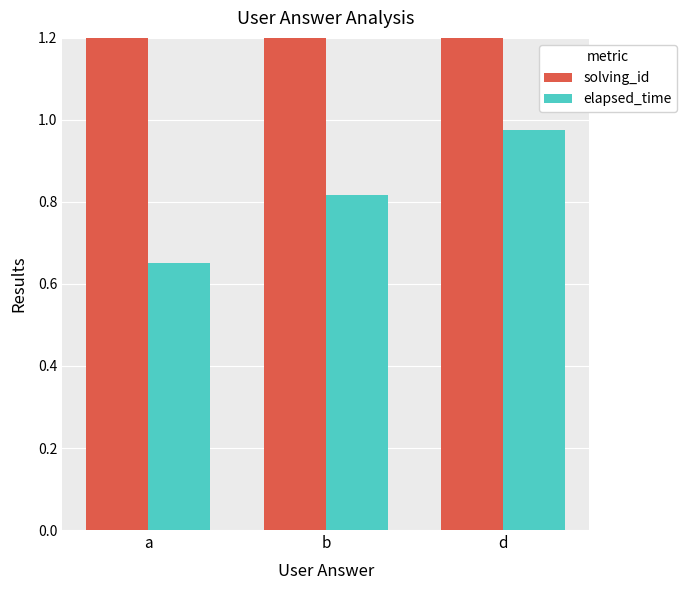

Is it true that elapsed_time equals 0.5 at b?

False